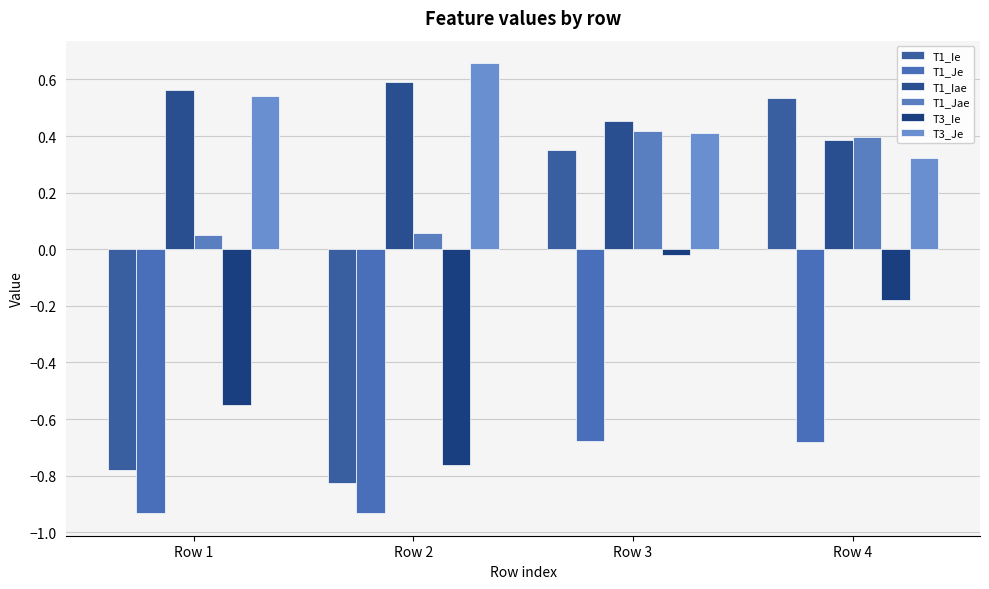

What value does the T1_Jae series have at Row 2?

0.1